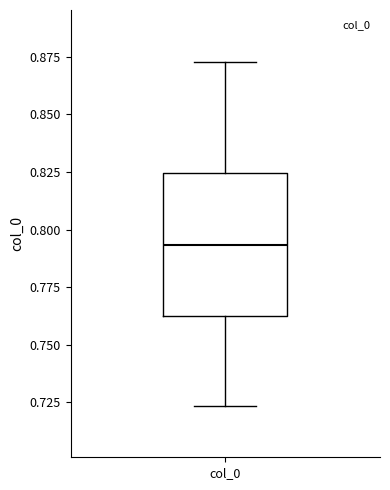

Read this box plot against the y-axis: the position of the median line, the range covered by the box, and the ends of both whiskers. The values are not printed on the chart, so give them approximately, as read against the axis.

median 0.795, box 0.760 to 0.825, whiskers 0.725 to 0.875